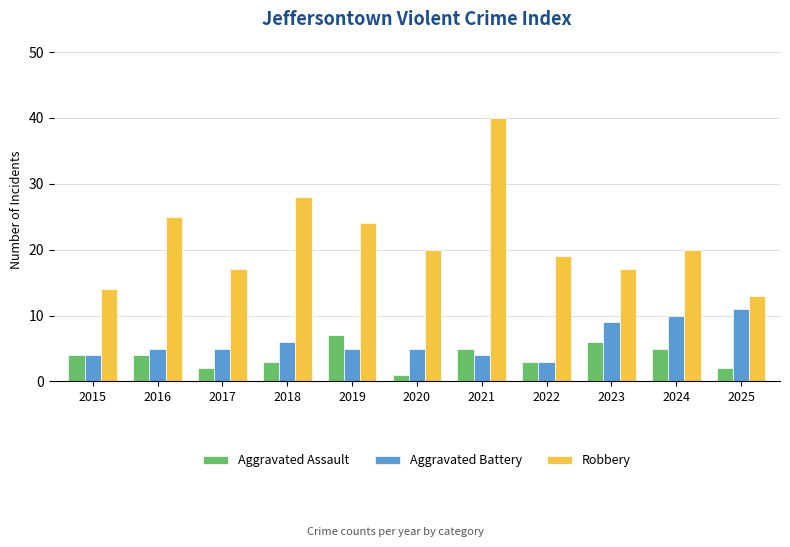

Read the Robbery value at 2025.

13